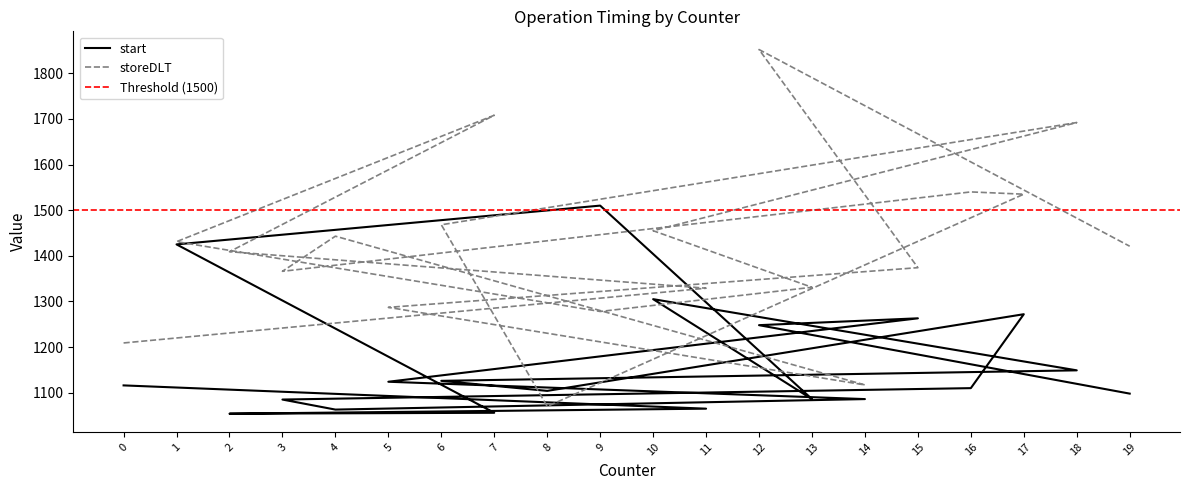

List the series in order of their peak value, lowest first.

start, storeDLT